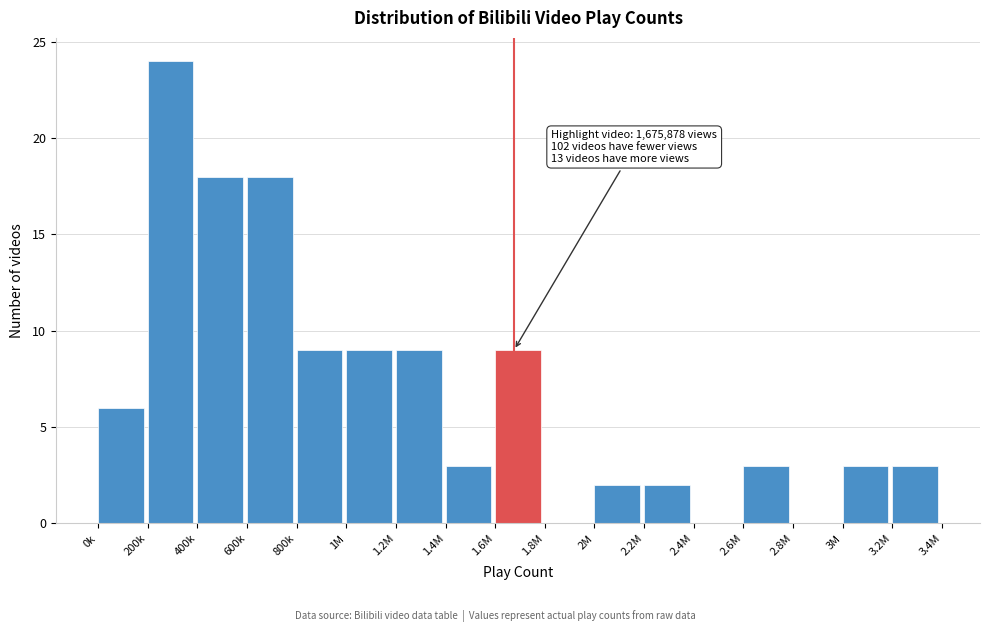

Reading left to right, what are all the values shown in this chart?

0k=6	200k=24	400k=18	600k=18	800k=9	1M=9	1.2M=9	1.4M=3	1.6M=9	1.8M=0	2M=2	2.2M=2	2.4M=0	2.6M=3	2.8M=0	3M=3	3.2M=3